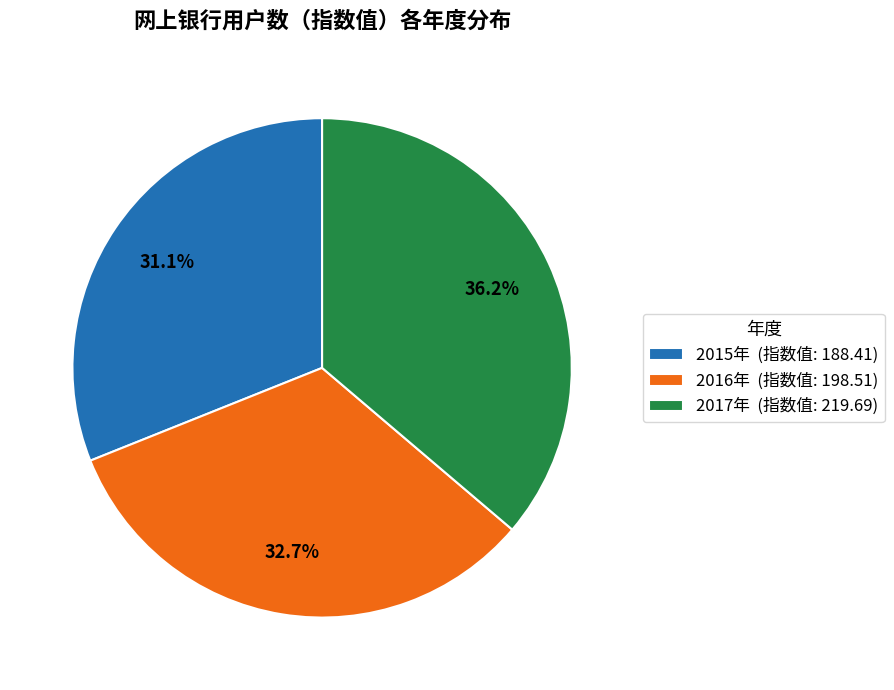

Combined, what portion of the pie is 2015年 and 2016年?

63.8%